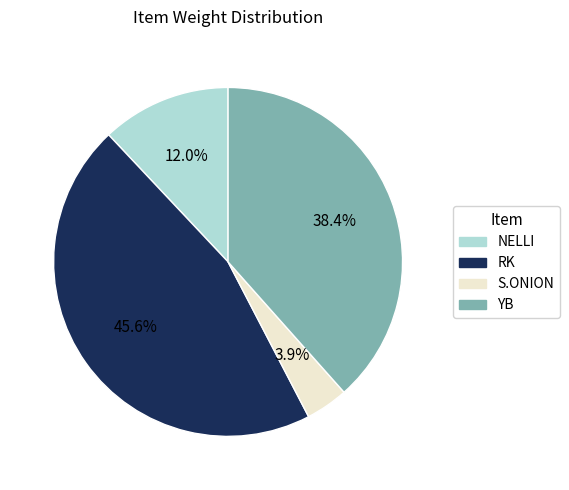

Combined, do NELLI and YB account for over 50%?

Yes